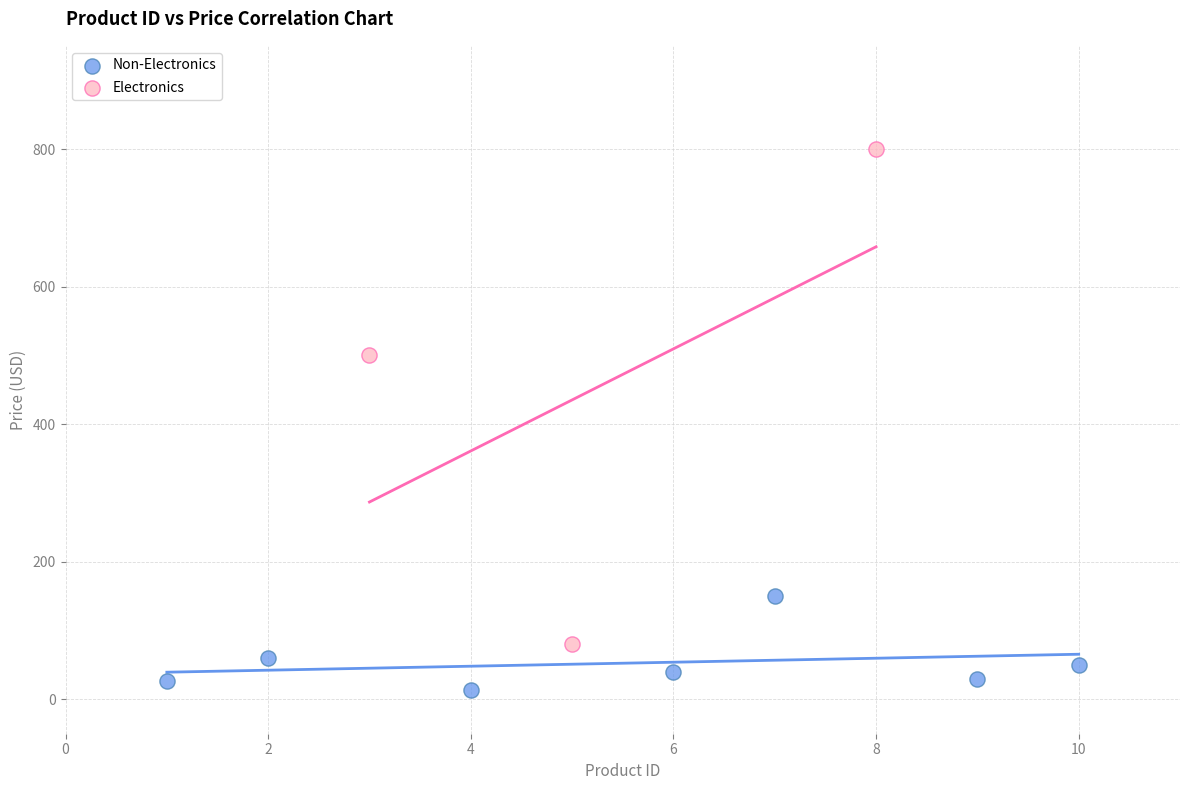

Which series reaches the minimum Y coordinate?

Non-Electronics